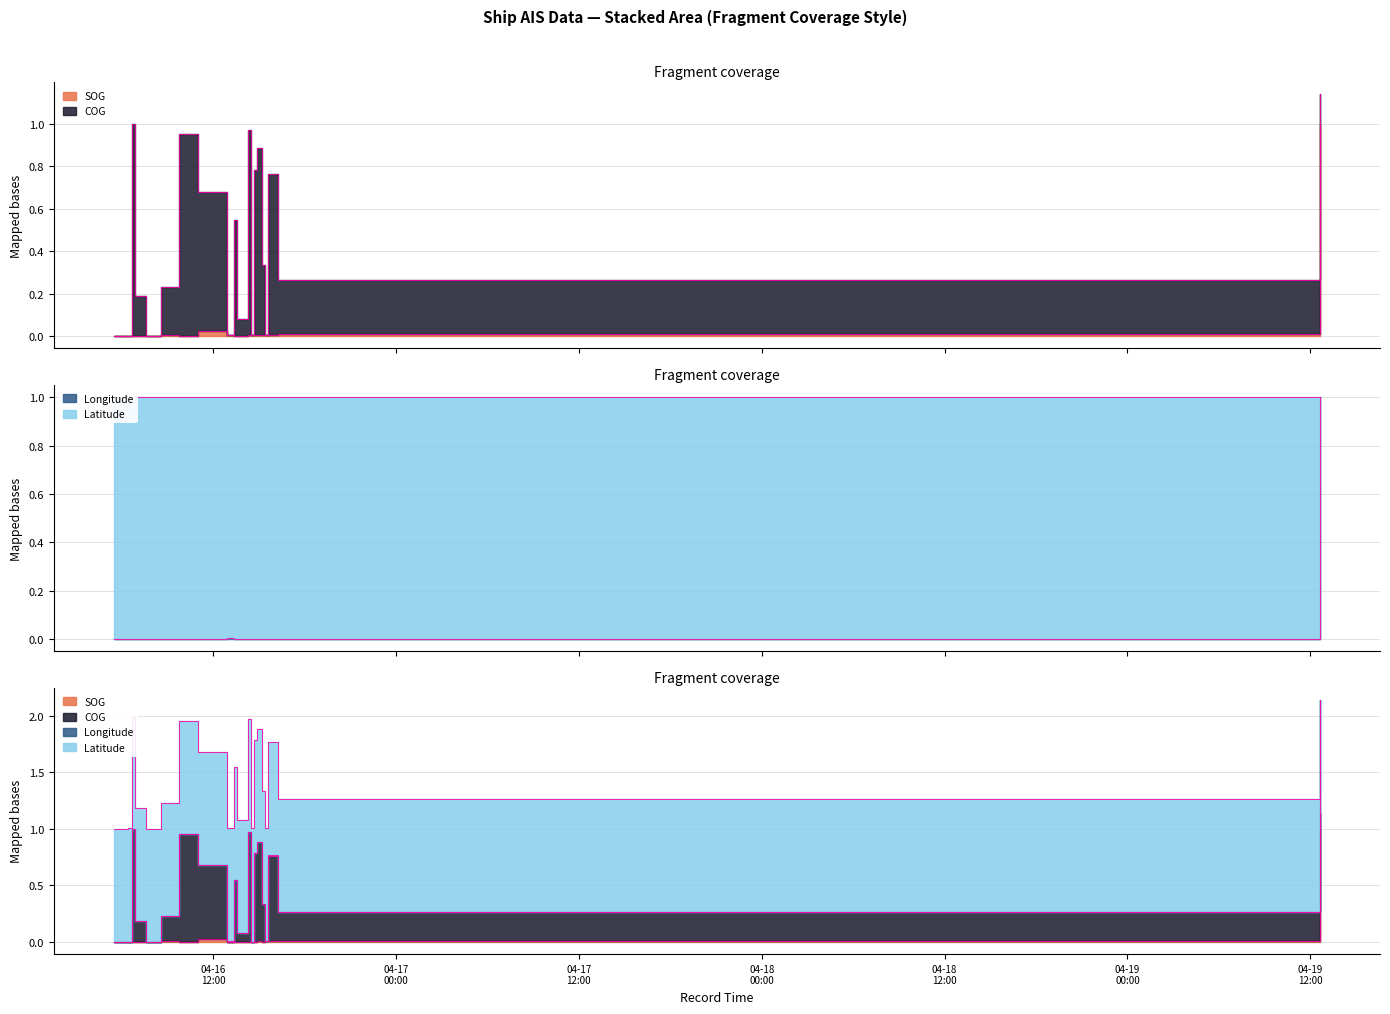

What is the maximum value shown in the chart?

1.0